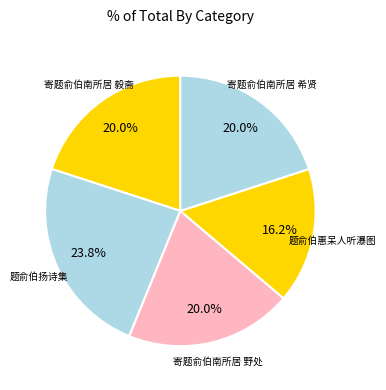

How many slices are in this pie chart?

5